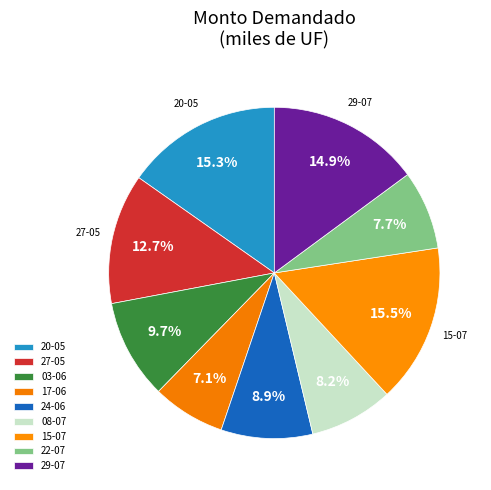

Is there any slice that represents more than half of the pie?

No